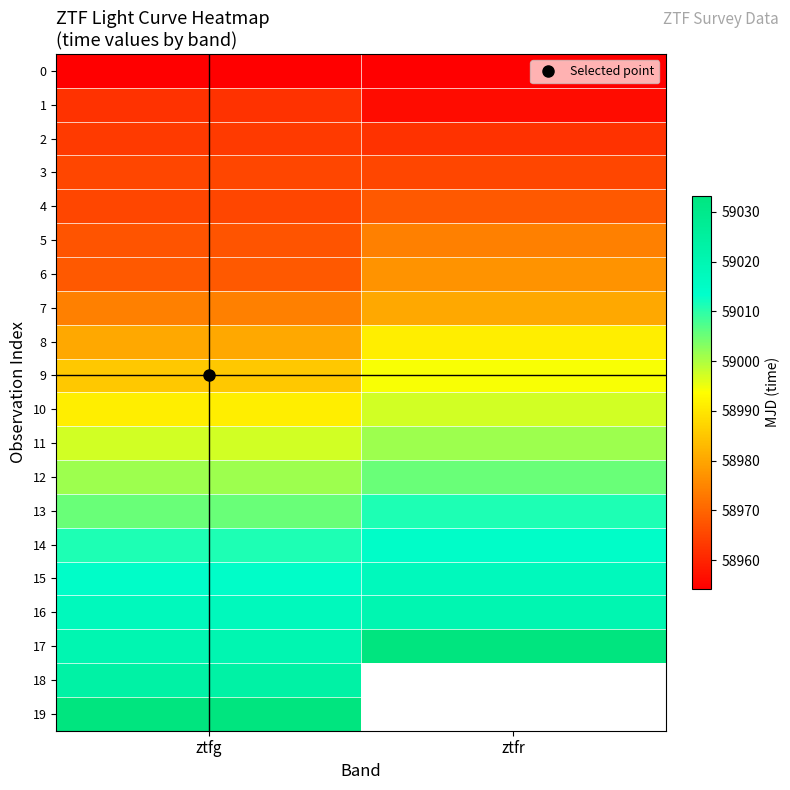

What is the minimum value for 5?

58967.2